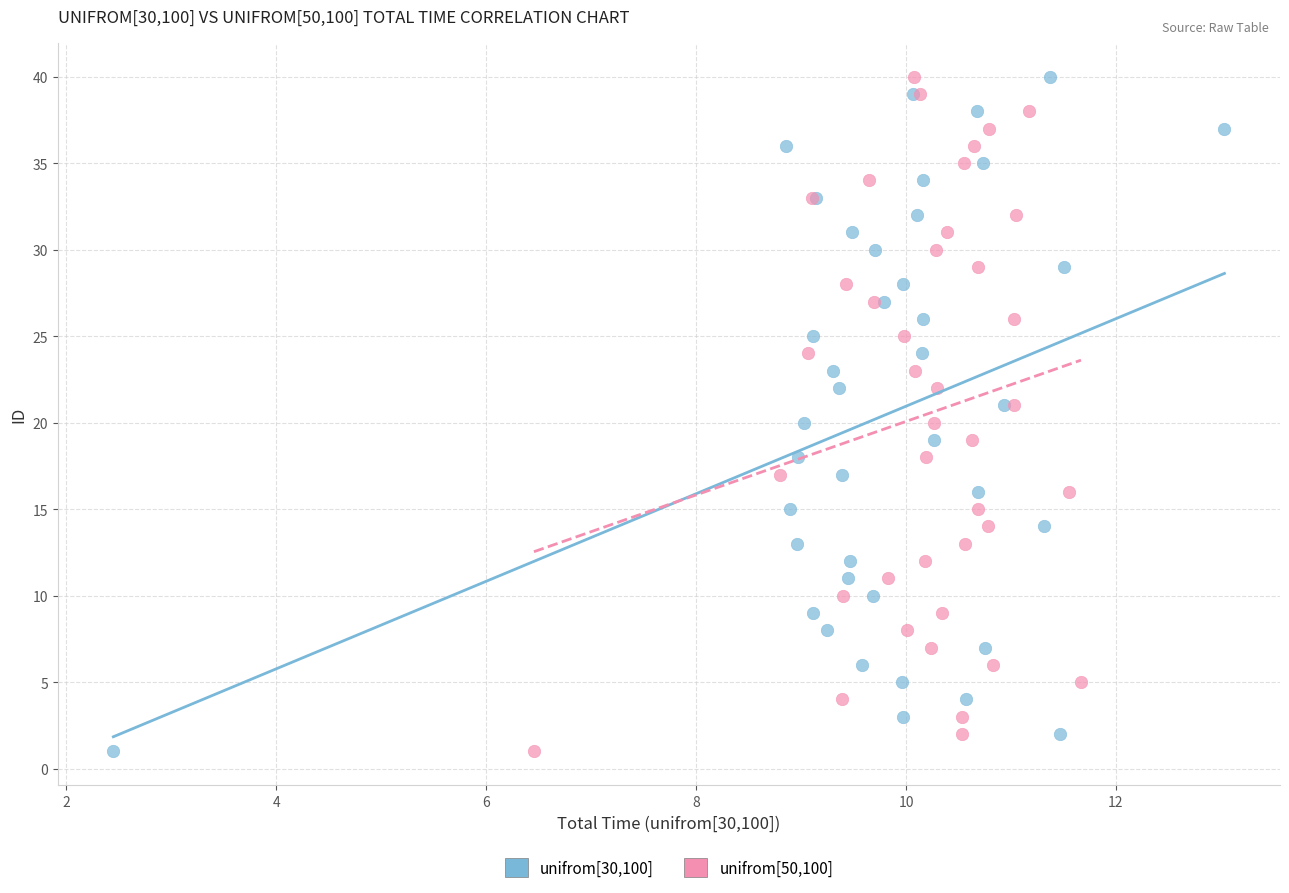

What are all the series names shown in the legend?

unifrom[30,100], unifrom[50,100]